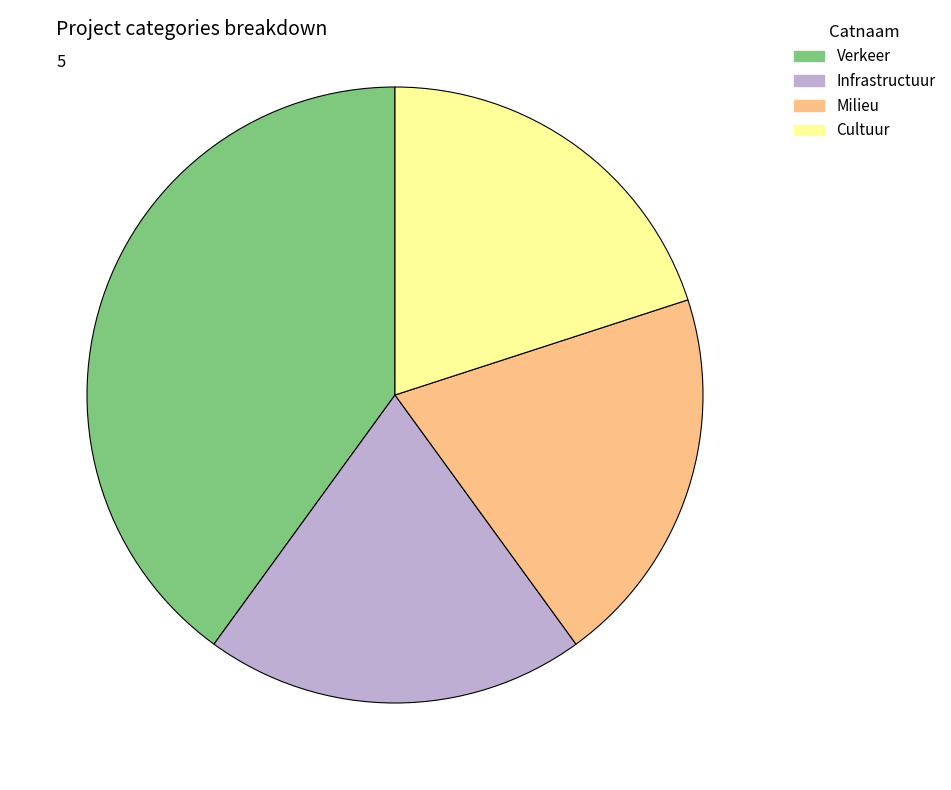

Does Cultuur account for over 50% of the chart?

No